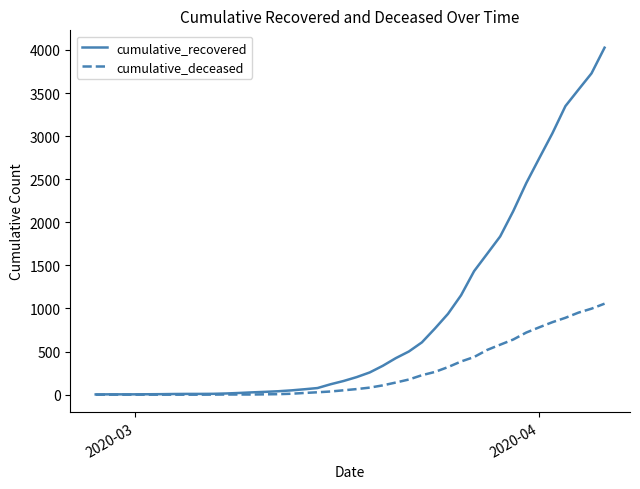

Which series has the largest range (max minus min)?

cumulative_recovered